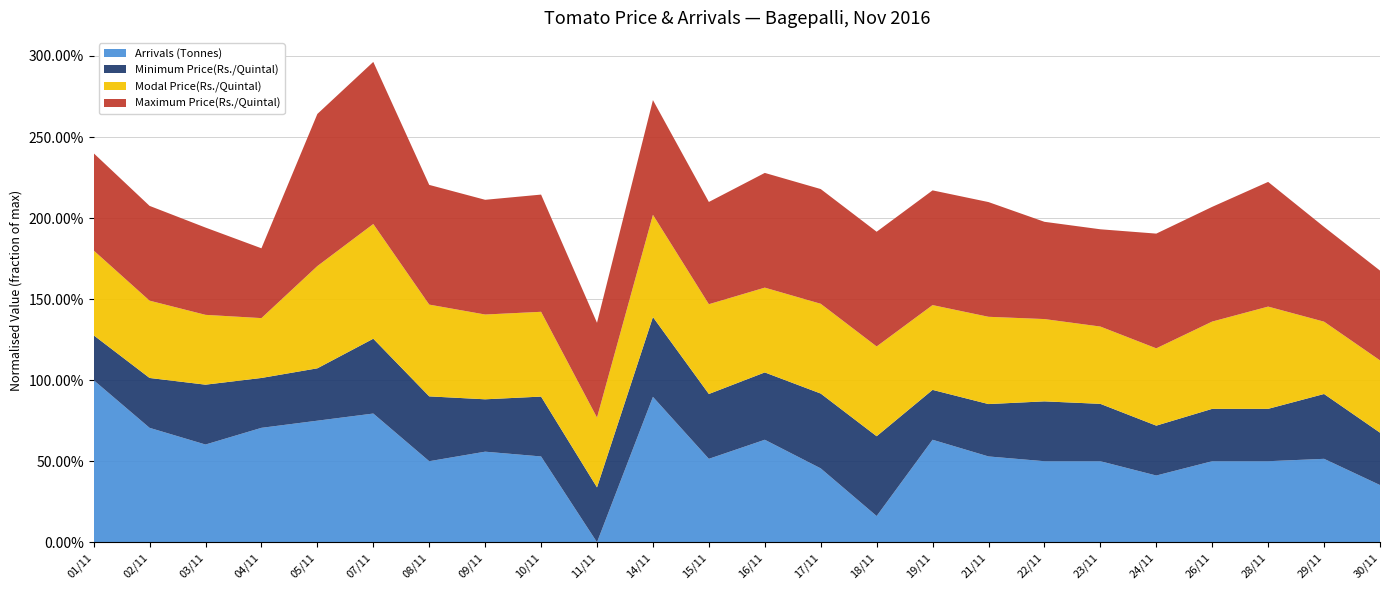

Reading right to left, what are all the values shown in this chart?

Minimum Price(Rs./Quintal): 30/11=210	29/11=260	28/11=210	26/11=210	24/11=200	23/11=230	22/11=240	21/11=210	19/11=200	18/11=320	17/11=300	16/11=270	15/11=260	14/11=320	11/11=220	10/11=240	09/11=210	08/11=260	07/11=300	05/11=210	04/11=200	03/11=240	02/11=200	01/11=180
Modal Price(Rs./Quintal): 30/11=290	29/11=290	28/11=410	26/11=350	24/11=310	23/11=310	22/11=330	21/11=350	19/11=340	18/11=360	17/11=360	16/11=340	15/11=360	14/11=410	11/11=280	10/11=340	09/11=340	08/11=368	07/11=460	05/11=410	04/11=240	03/11=280	02/11=310	01/11=340
Maximum Price(Rs./Quintal): 30/11=360	29/11=380	28/11=500	26/11=460	24/11=460	23/11=390	22/11=390	21/11=460	19/11=460	18/11=460	17/11=460	16/11=460	15/11=410	14/11=460	11/11=380	10/11=470	09/11=460	08/11=480	07/11=650	05/11=610	04/11=280	03/11=350	02/11=380	01/11=390
Arrivals (Tonnes): 30/11=24	29/11=35	28/11=34	26/11=34	24/11=28	23/11=34	22/11=34	21/11=36	19/11=43	18/11=11	17/11=31	16/11=43	15/11=35	14/11=61	11/11=0	10/11=36	09/11=38	08/11=34	07/11=54	05/11=51	04/11=48	03/11=41	02/11=48	01/11=68